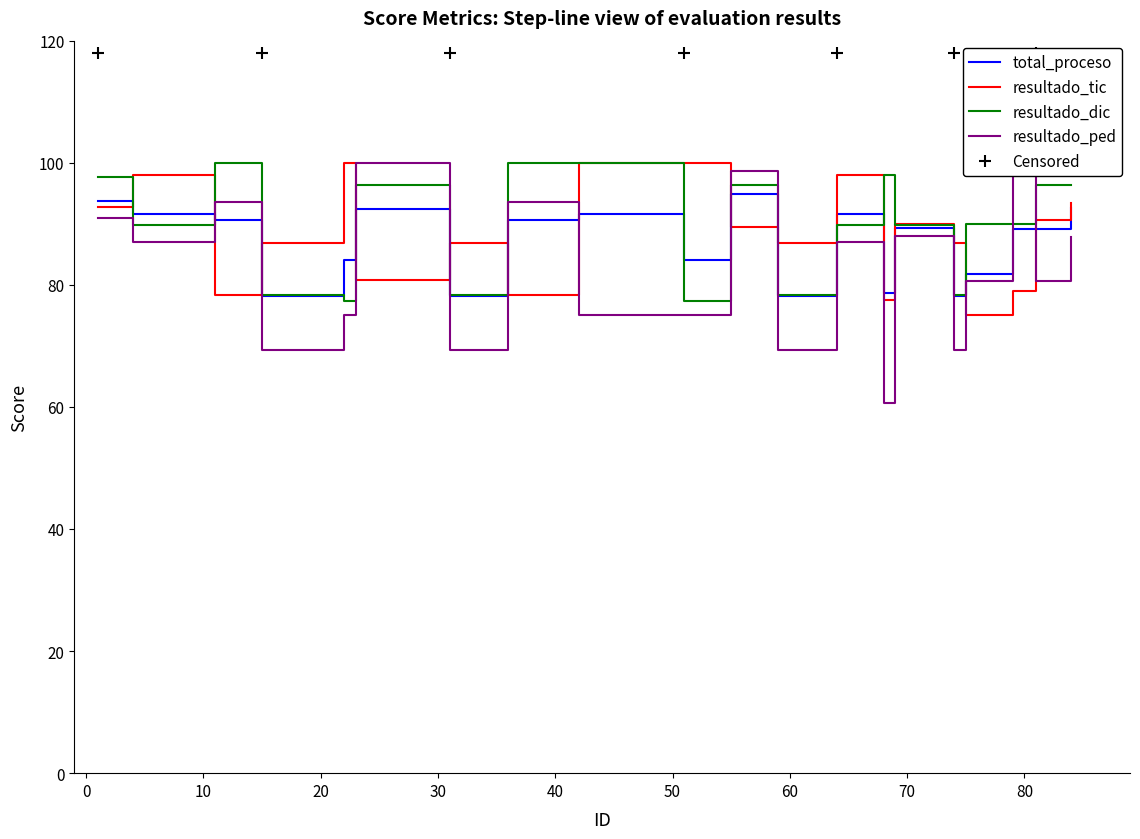

Between which two adjacent categories do resultado_ped and total_proceso first intersect?

4 and 11